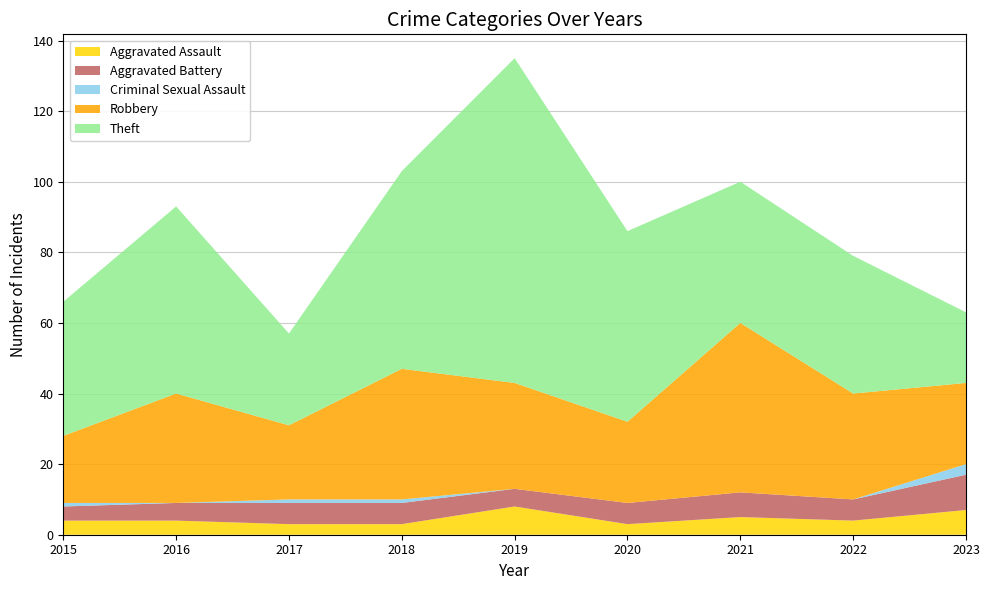

Reading left to right, transcribe all the data shown in this chart.

Aggravated Assault: 4	4	3	3	8	3	5	4	7
Aggravated Battery: 4	5	6	6	5	6	7	6	10
Criminal Sexual Assault: 1	0	1	1	0	0	0	0	3
Robbery: 19	31	21	37	30	23	48	30	23
Theft: 38	53	26	56	92	54	40	39	20